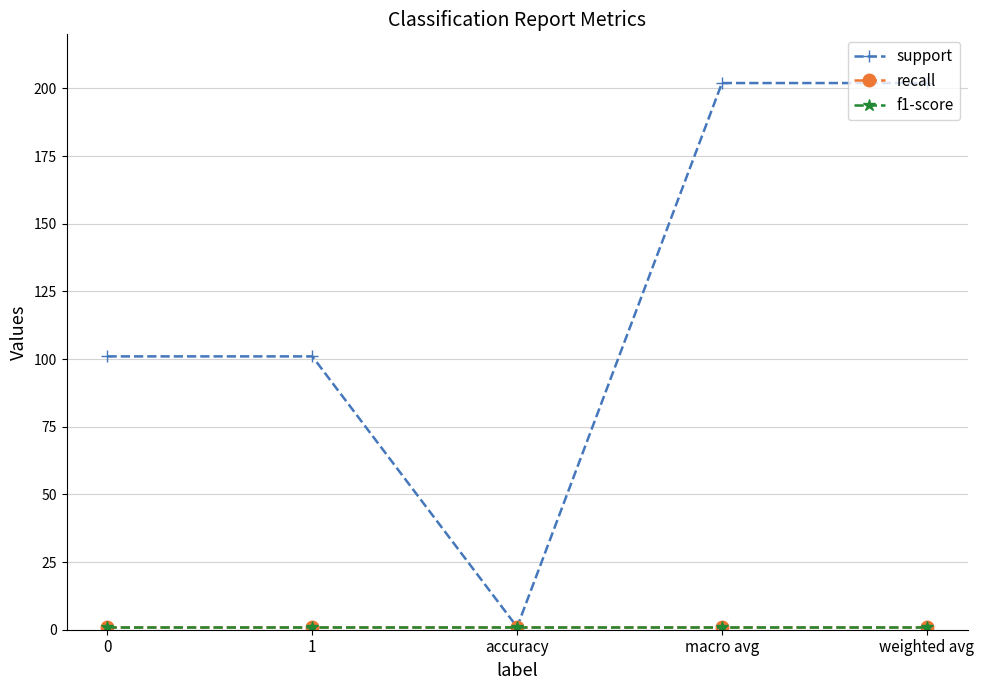

Does the chart have visible grid lines?

Yes